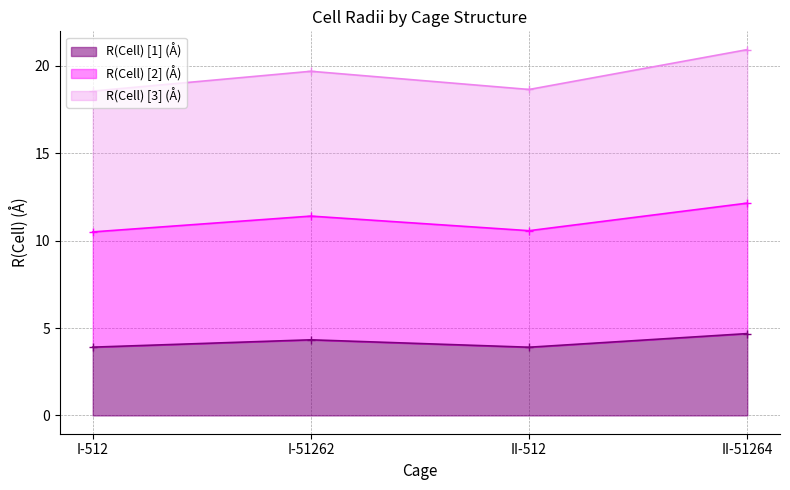

Reading left to right, extract all data points from this chart.

R(Cell) [1] (Å): 3.9	4.3	3.9	4.7
R(Cell) [2] (Å): 10.5	11.4	10.6	12.1
R(Cell) [3] (Å): 18.6	19.7	18.6	20.9